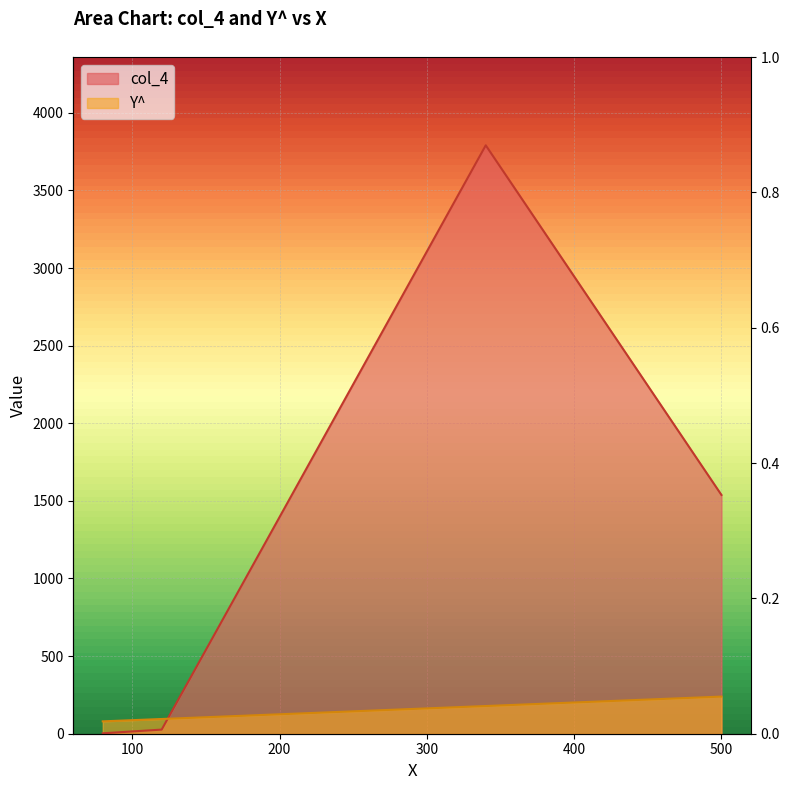

How many lines are shown in the chart?

2